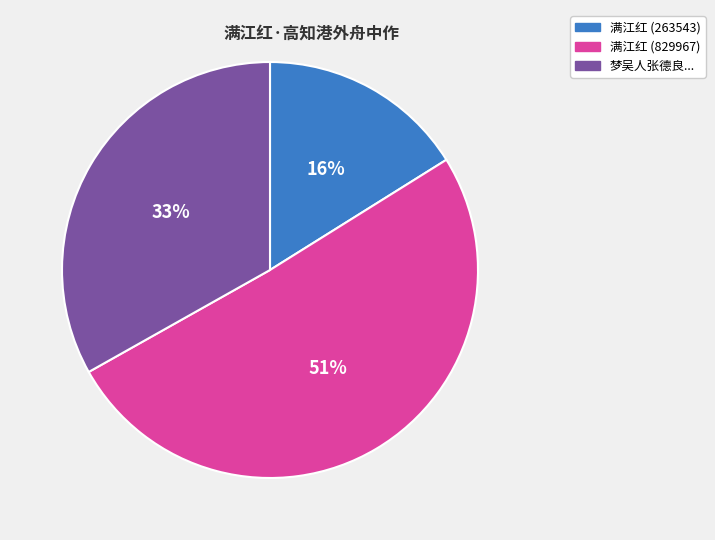

Is there a majority slice in this chart?

Yes